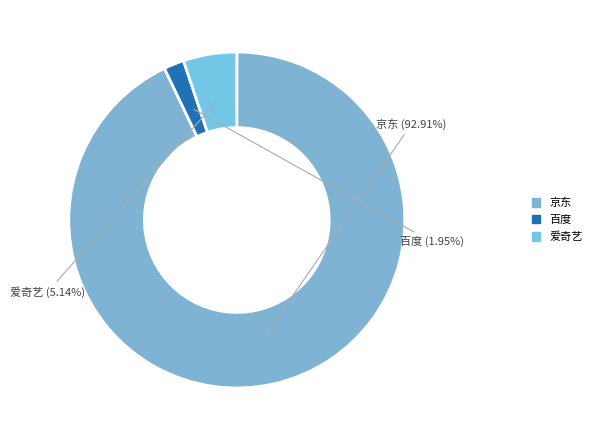

Which category accounts for the majority?

京东